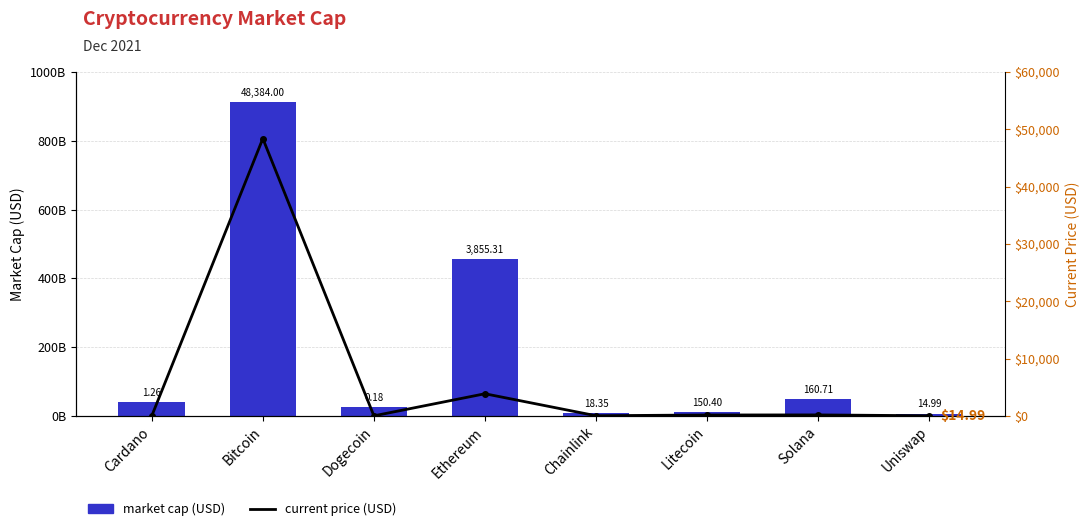

Are the bars grouped side by side (vs. stacked)?

Yes